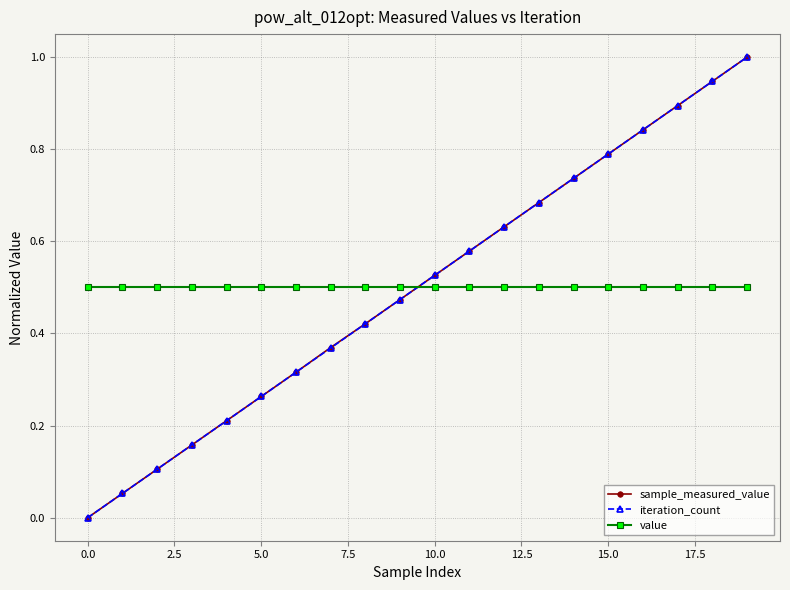

At how many categories does at least one series exceed 0?

20